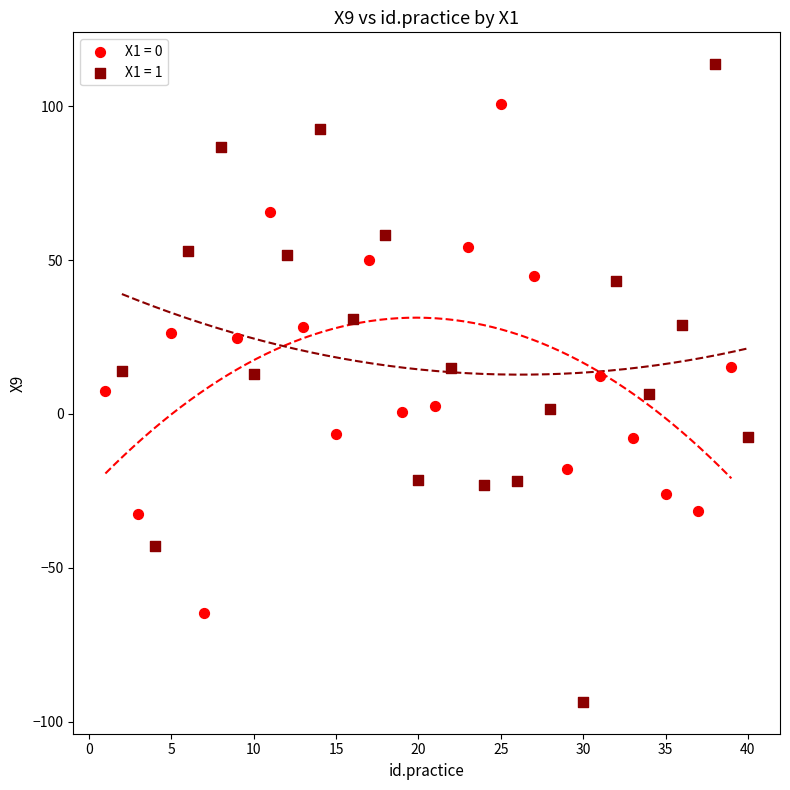

Which series reaches the minimum Y coordinate?

X1 = 1